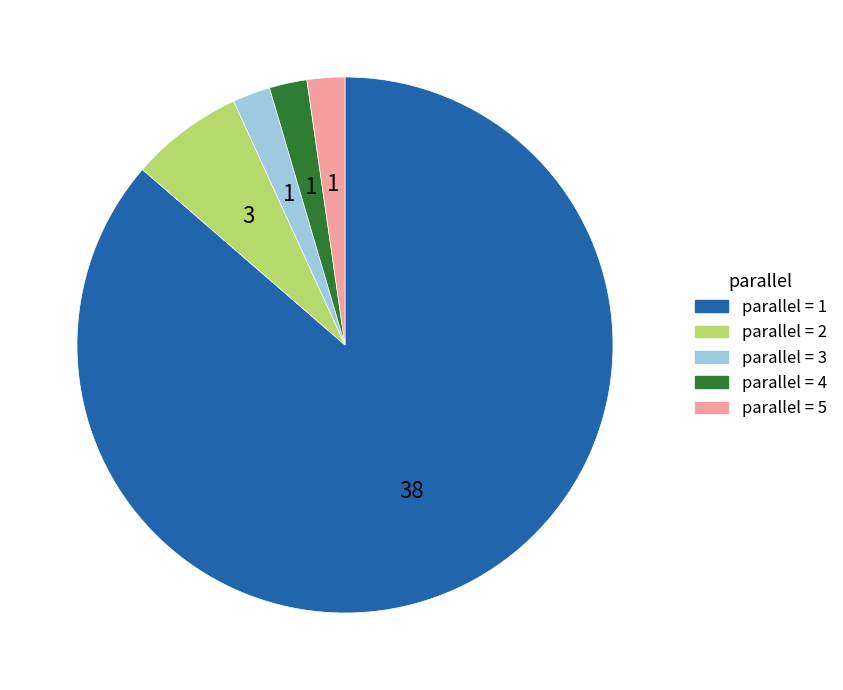

How many segments does this pie chart have?

5